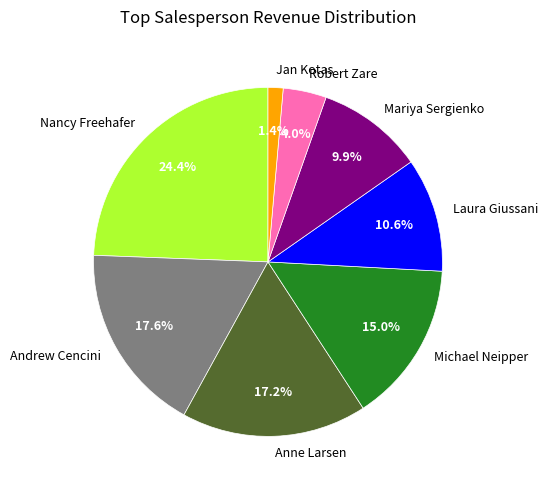

What is the ratio of the value at Michael Neipper to the value at Mariya Sergienko?

1.5